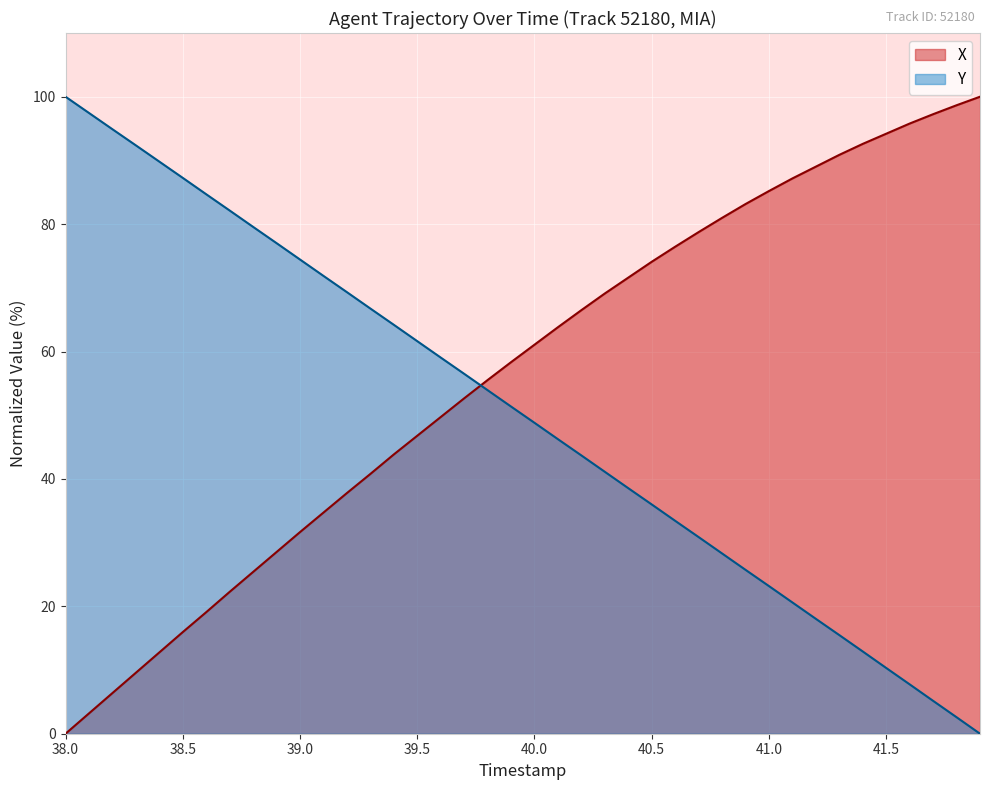

What is the difference between the maximum and minimum values in the X series?

100.0